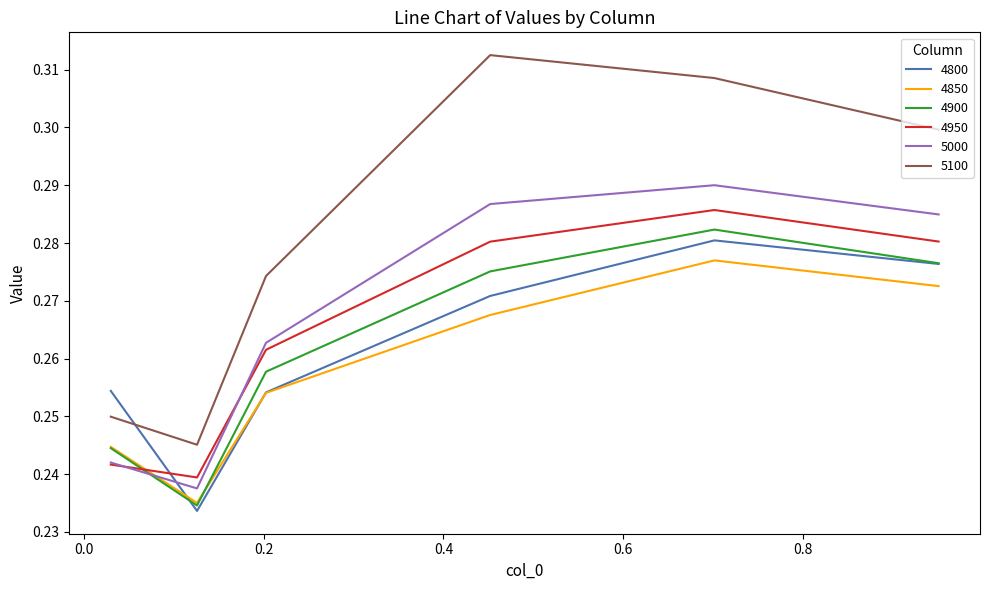

Which series has the largest range (max minus min)?

5100